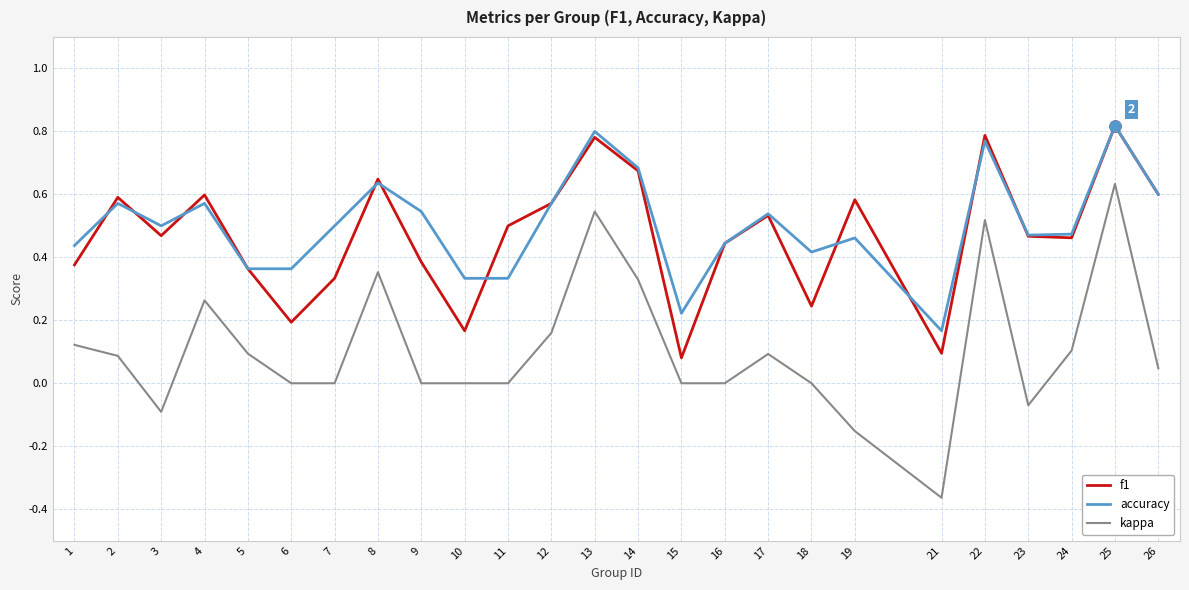

Count the number of data series in this chart.

3